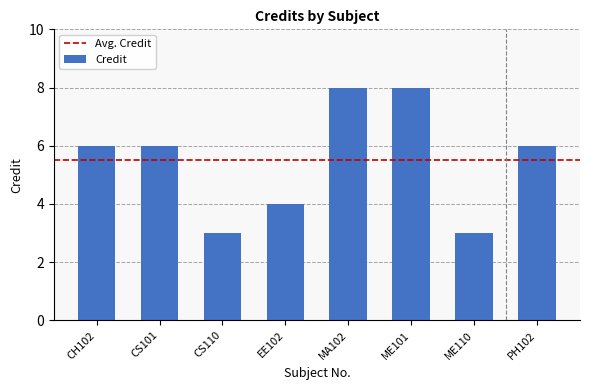

What is the value of the 2nd bar from the left?

6